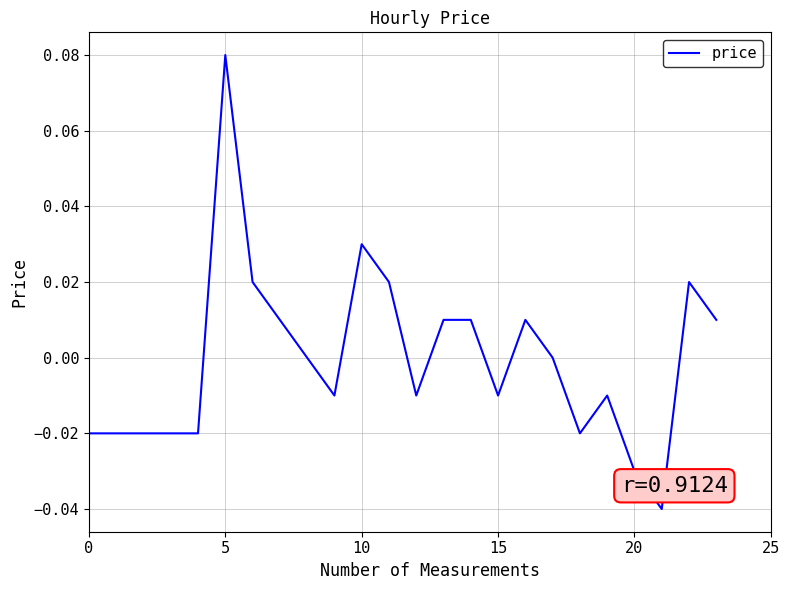

How many lines are shown in the chart?

1